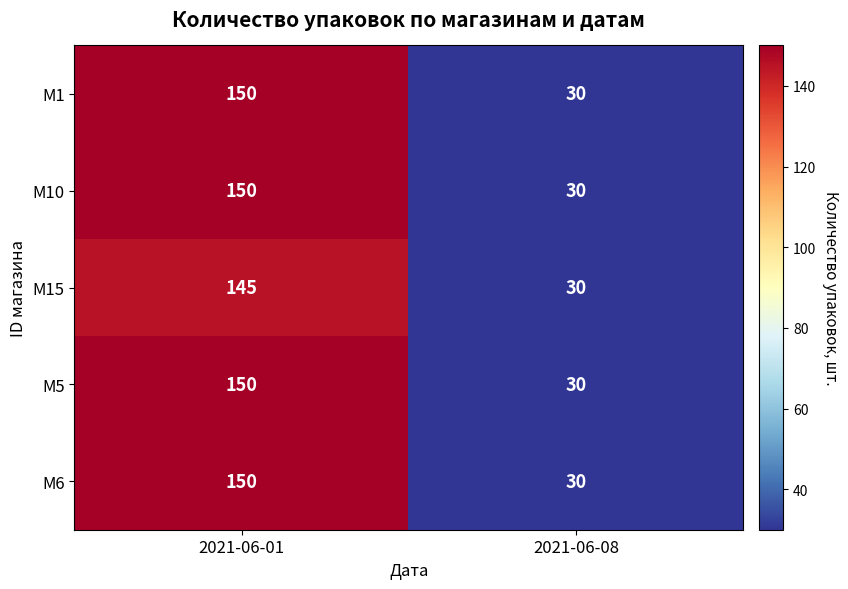

How many data points does each series have?

2